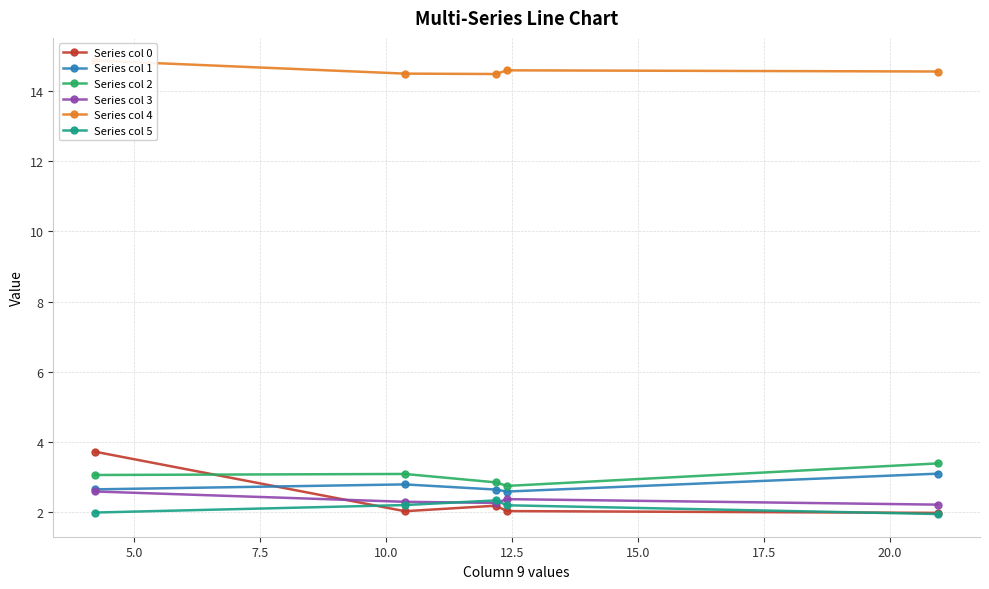

What is the value of the Series col 3 point at the 2nd from the left?

2.3